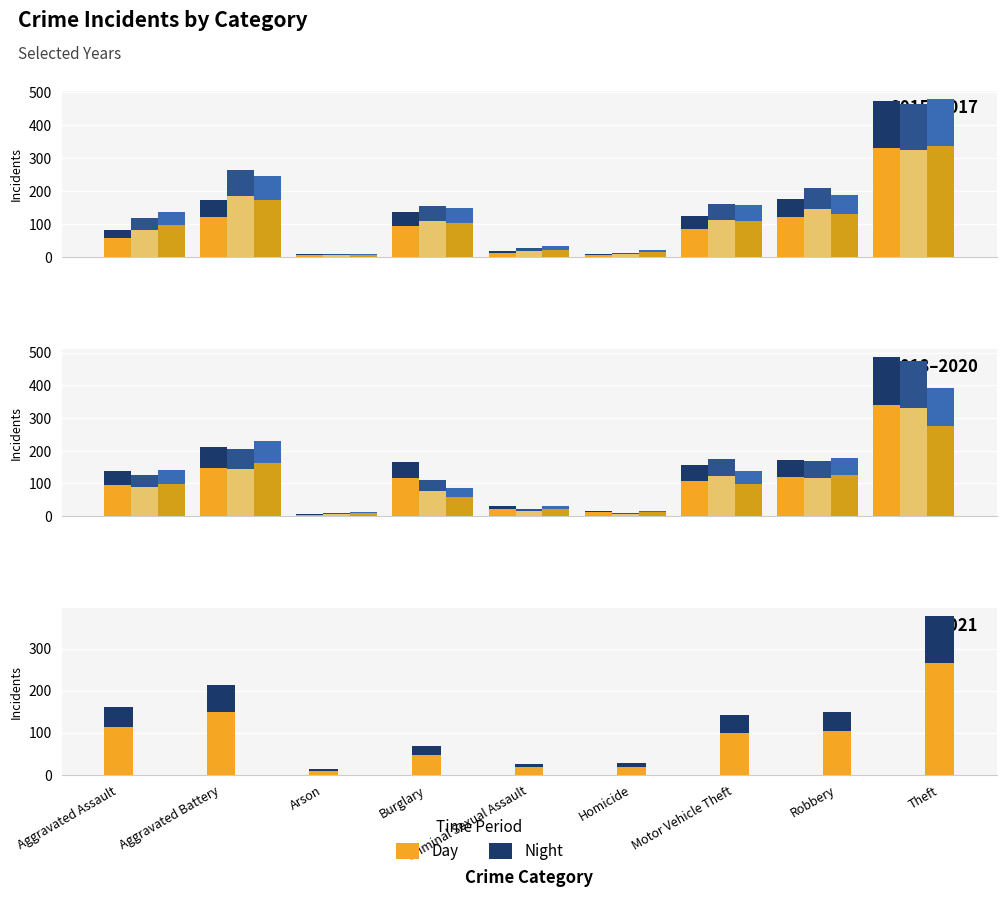

What is the label of the 1st bar from the right?

Theft